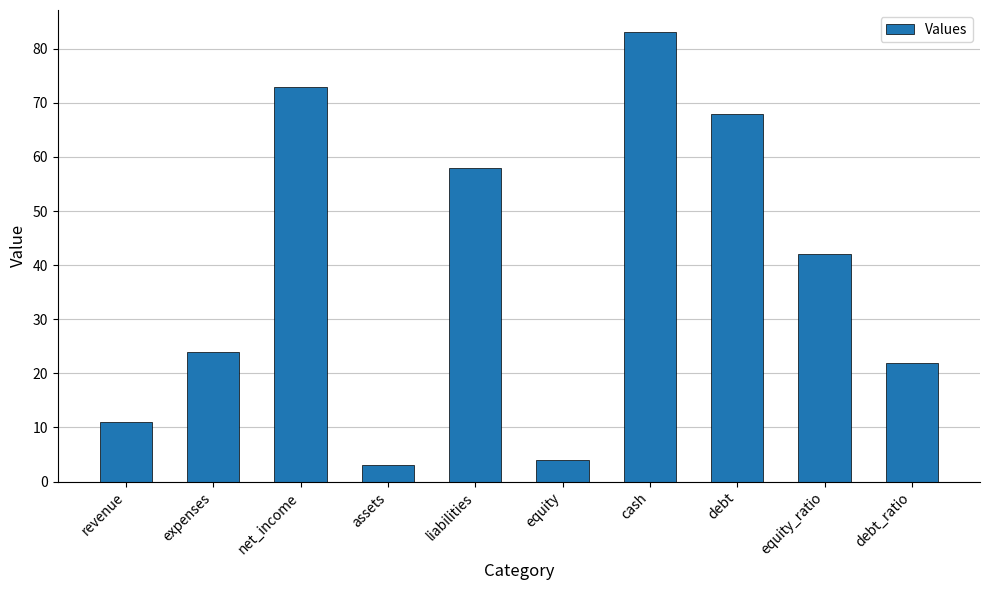

List the labels in order of value, largest first.

cash, net_income, debt, liabilities, equity_ratio, expenses, debt_ratio, revenue, equity, assets